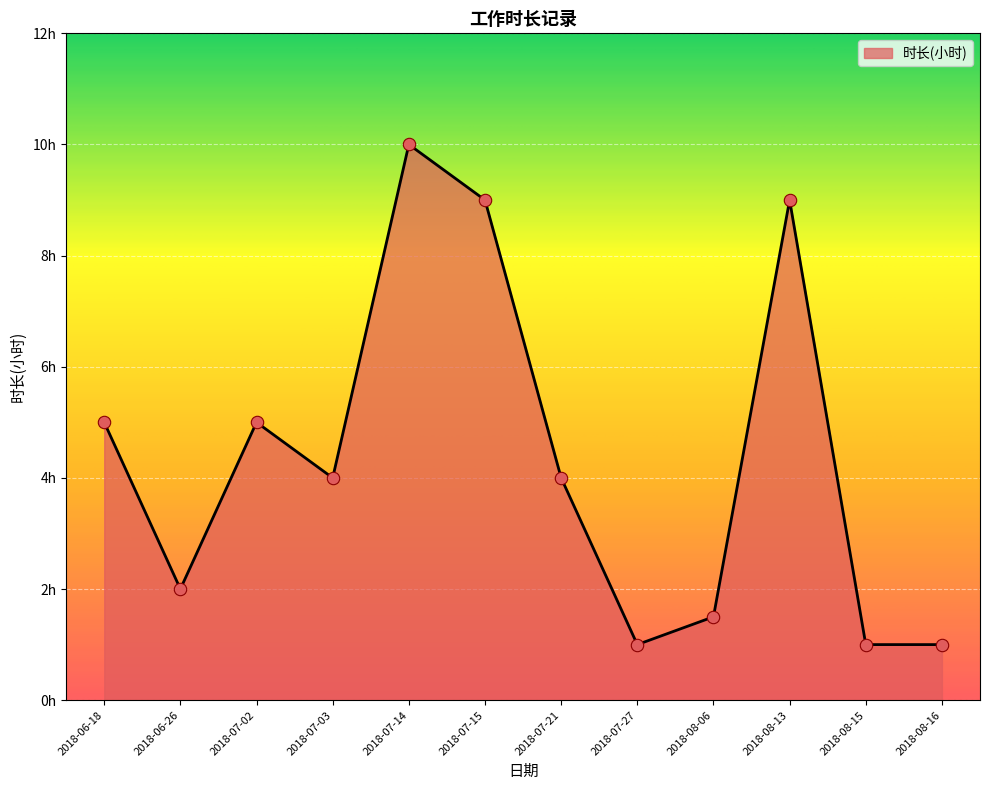

Is this an area chart (filled region under the line)?

Yes